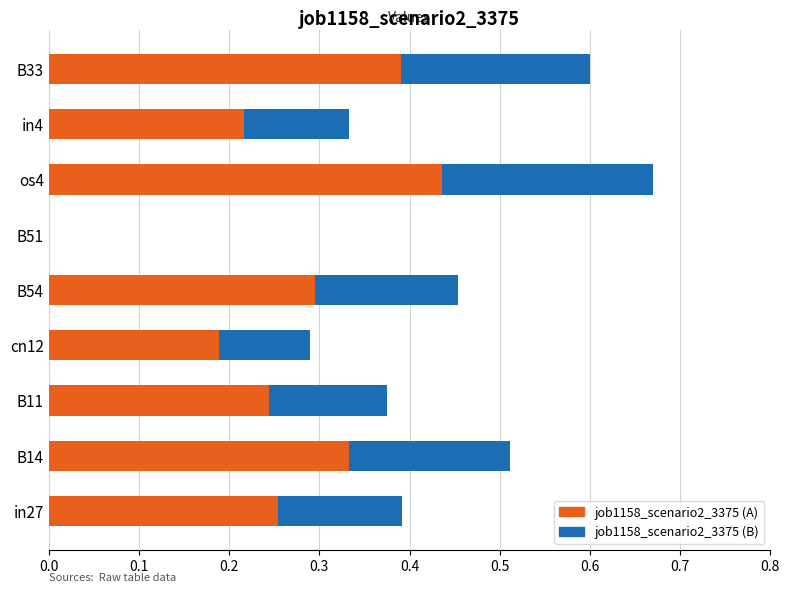

At which category is the sum across all series the highest?

os4